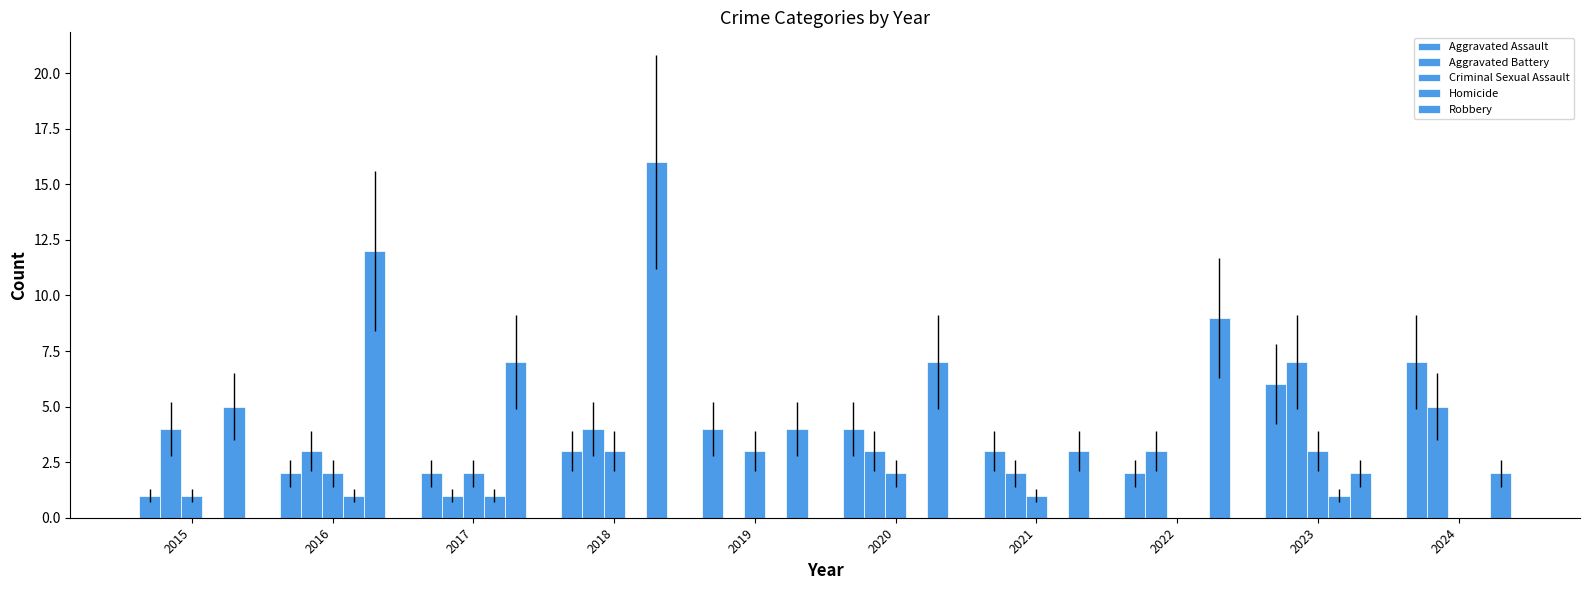

What is the difference between the Aggravated Assault values at 2023 and 2021?

3